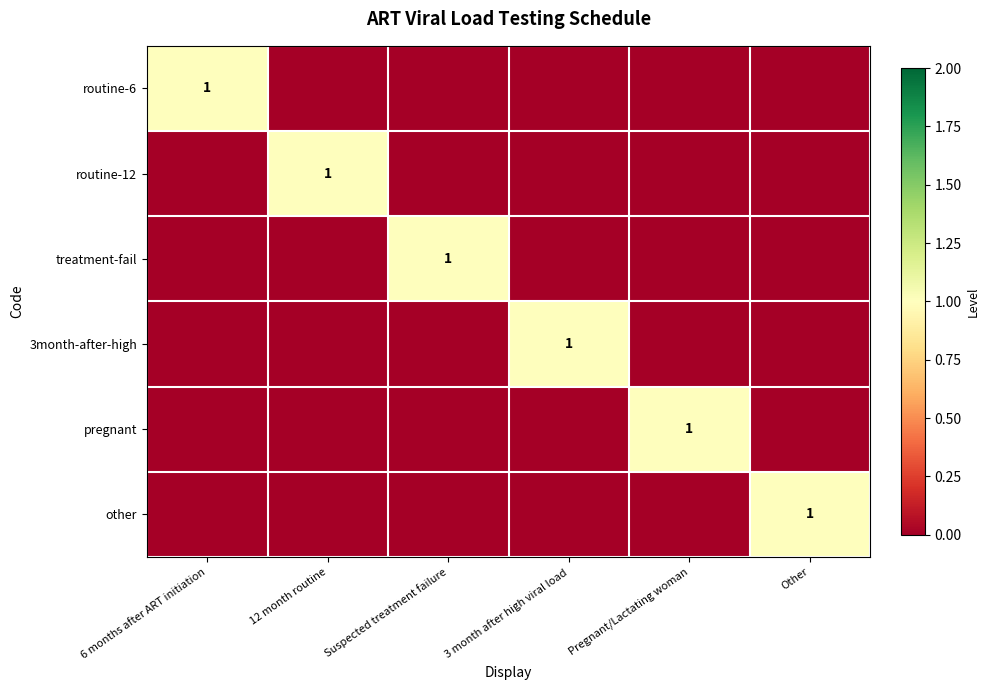

At how many categories does at least one series exceed 0?

6